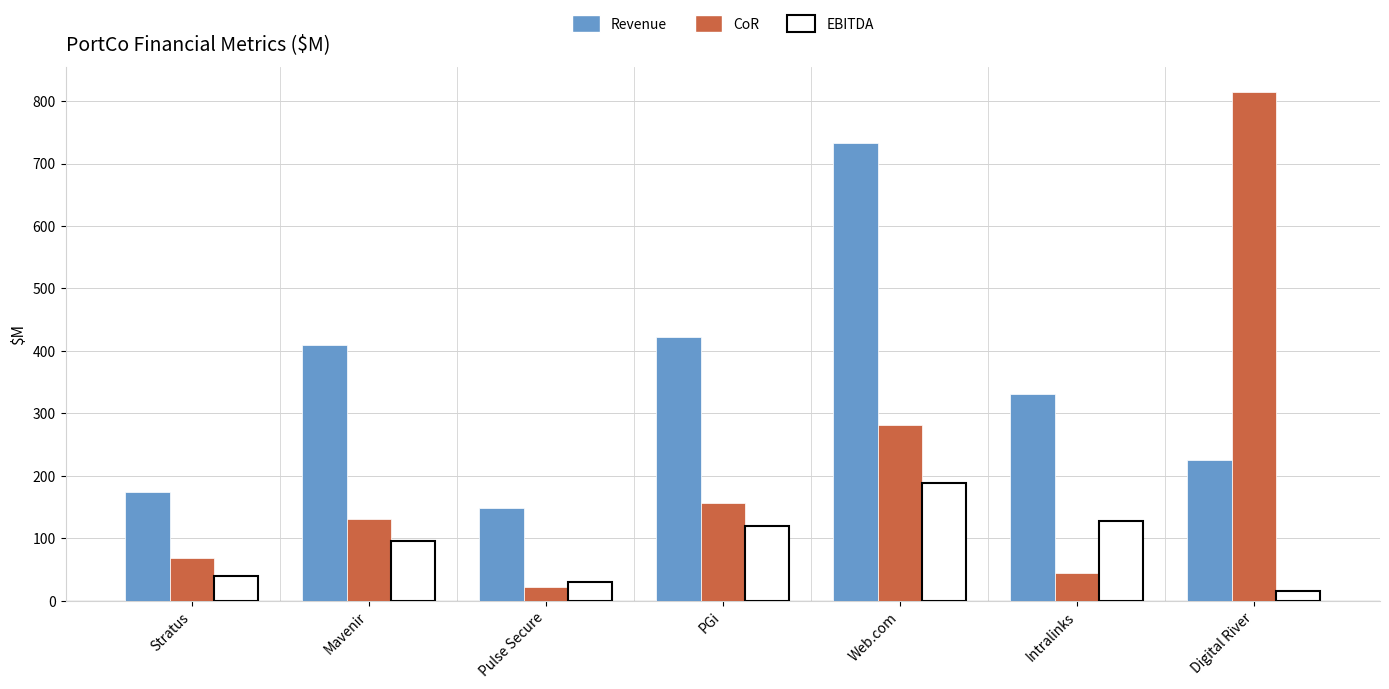

List the series in order of their overall mean, lowest first.

EBITDA, CoR, Revenue